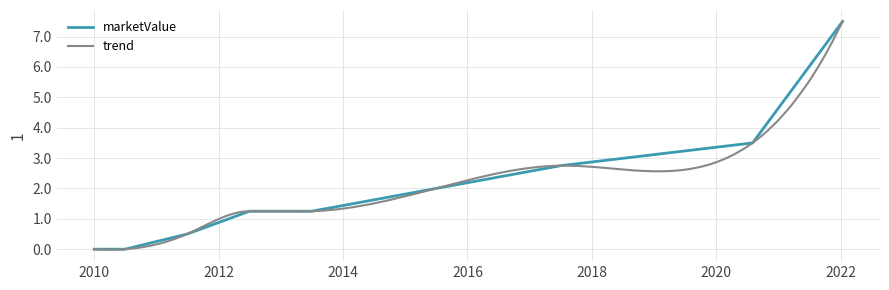

Is it true that the value at 2010 is 252096?

False